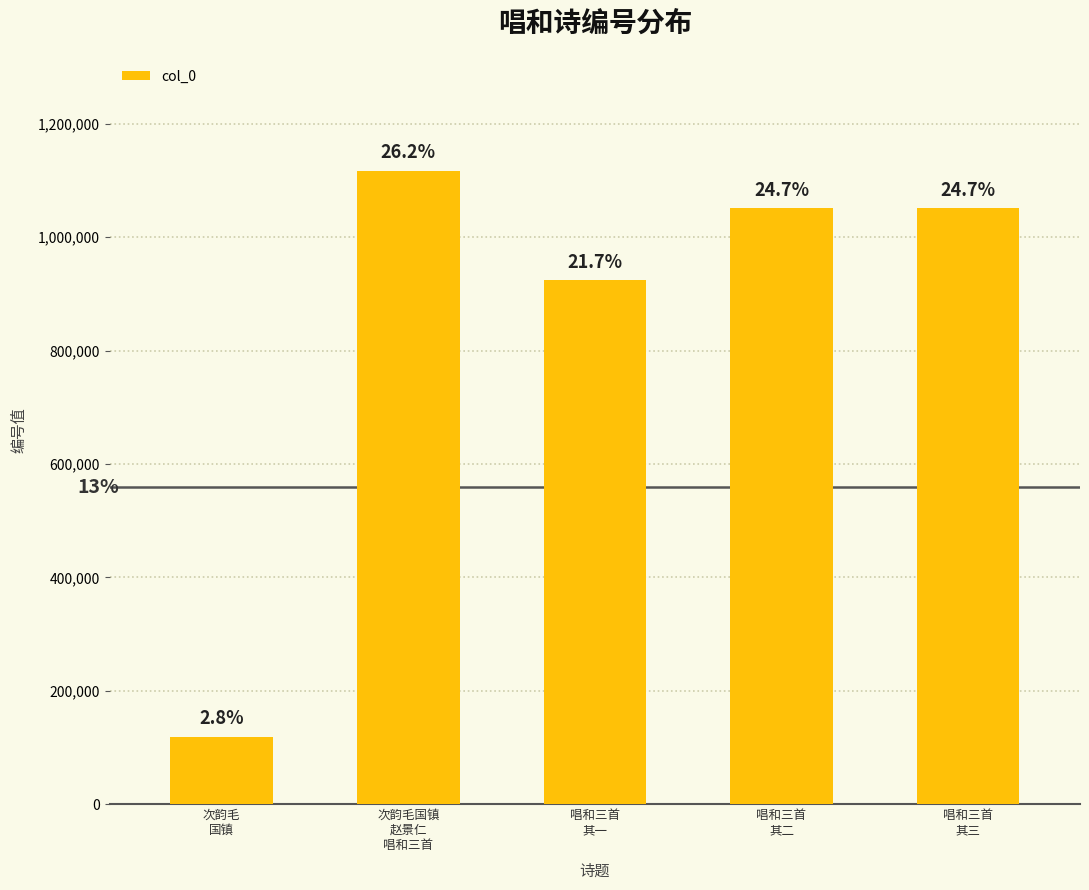

How many bars are there in total?

5